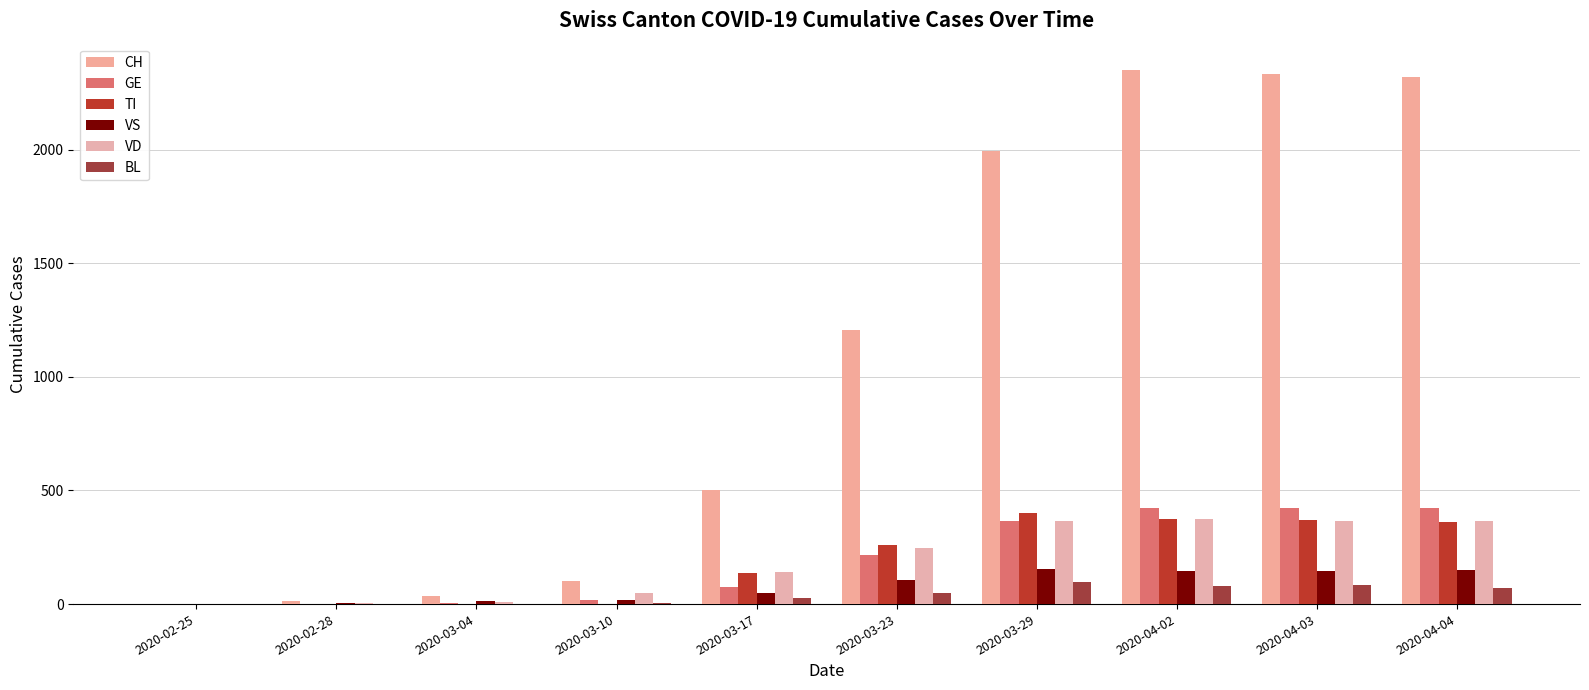

What is the sum of all CH values?

10849